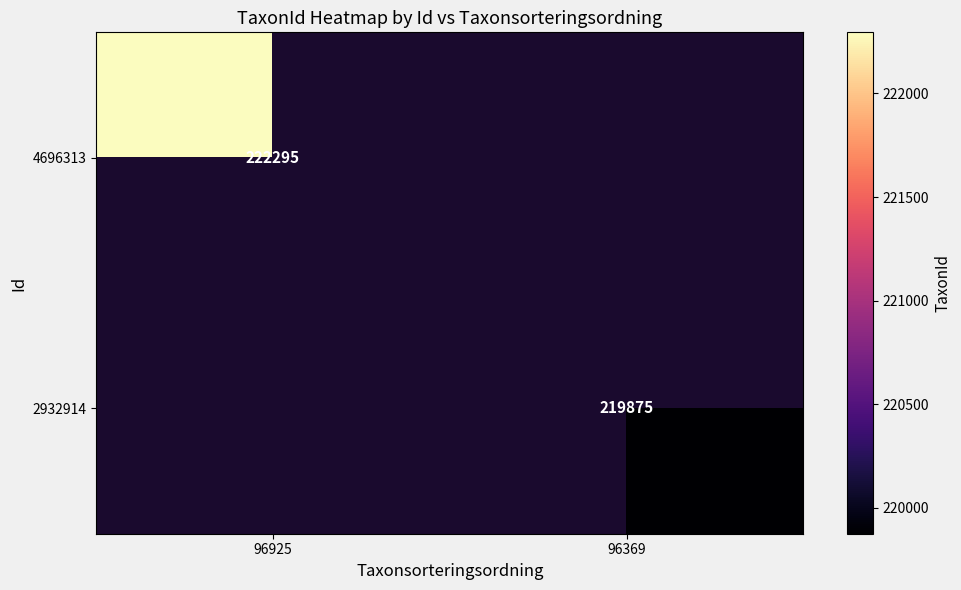

The 4696313 series shows 68574 at 96925. True or false?

False